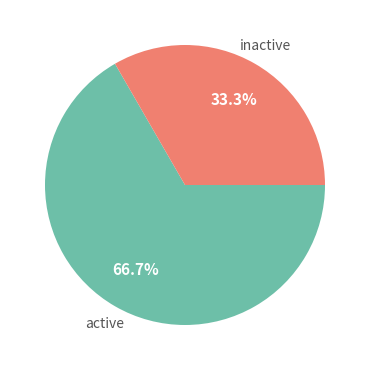

Is there any slice that represents more than half of the pie?

Yes